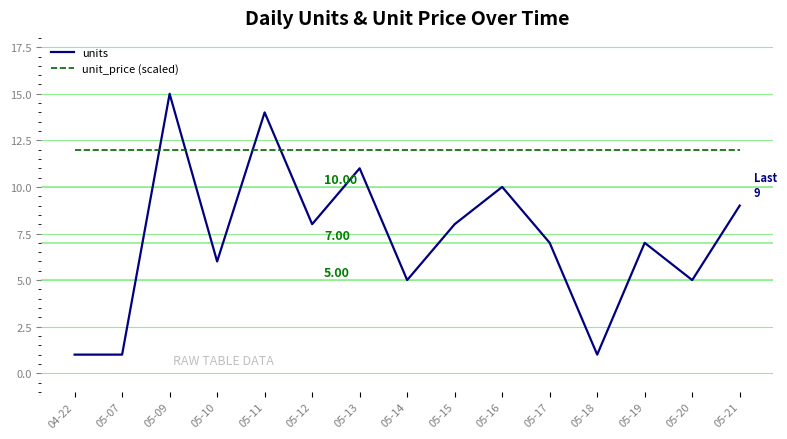

What is the average value of the unit_price (scaled) series?

12